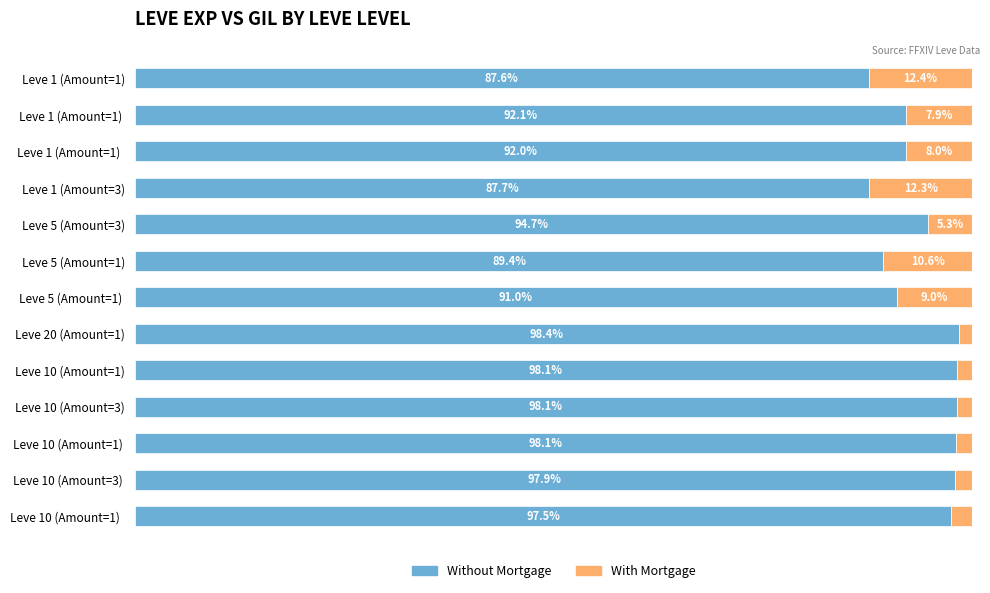

At which label does Without Mortgage reach its minimum?

Leve 1 (Amount=1)